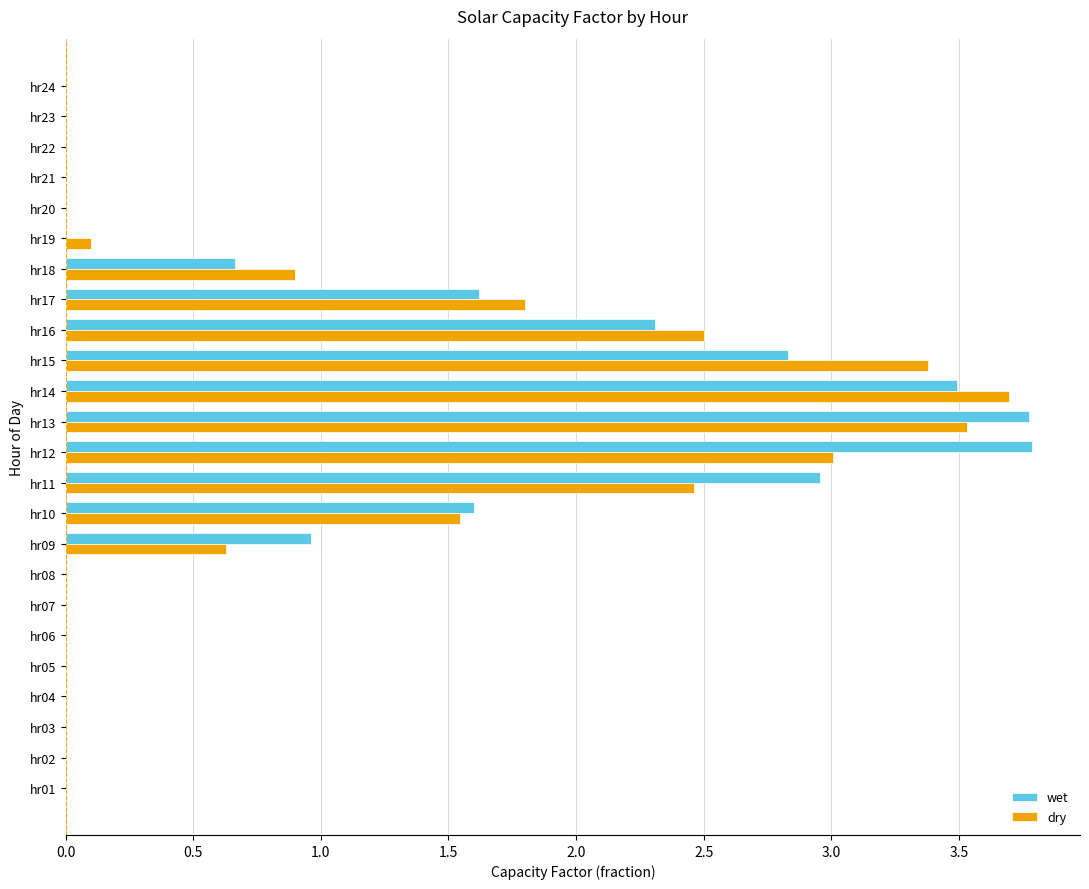

How many series are shown in this chart?

2